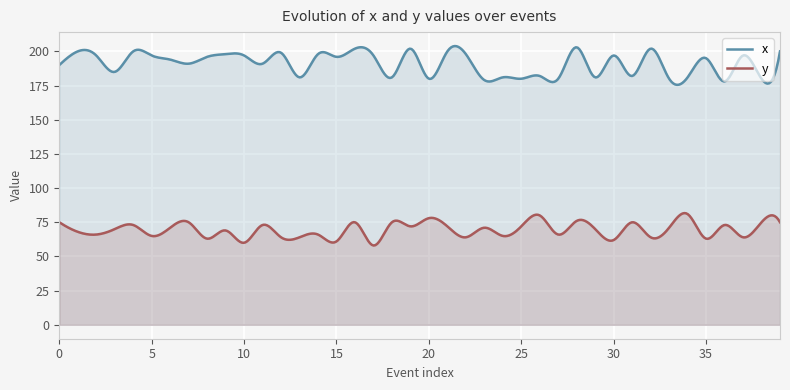

Rank the series by their average value, from lowest to highest.

y, x